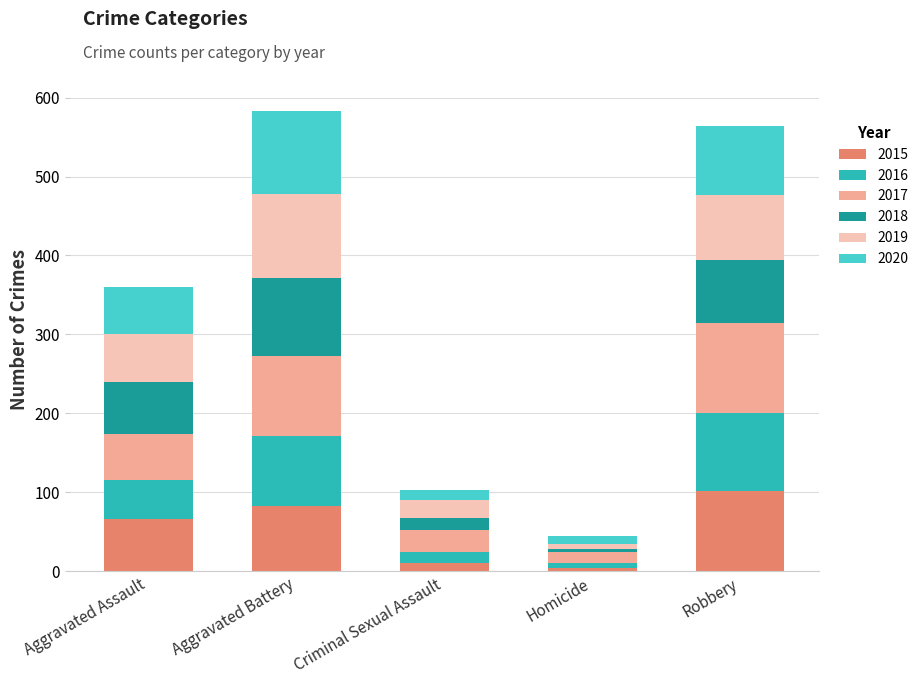

What is the maximum value for 2015?

102